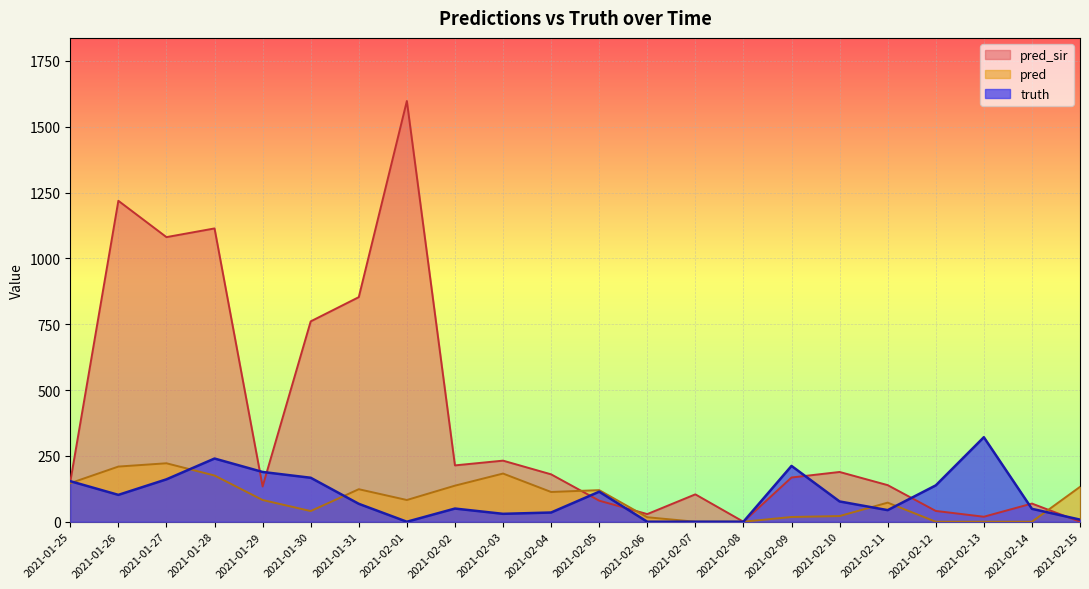

What are all the series names shown in the legend?

pred_sir, pred, truth